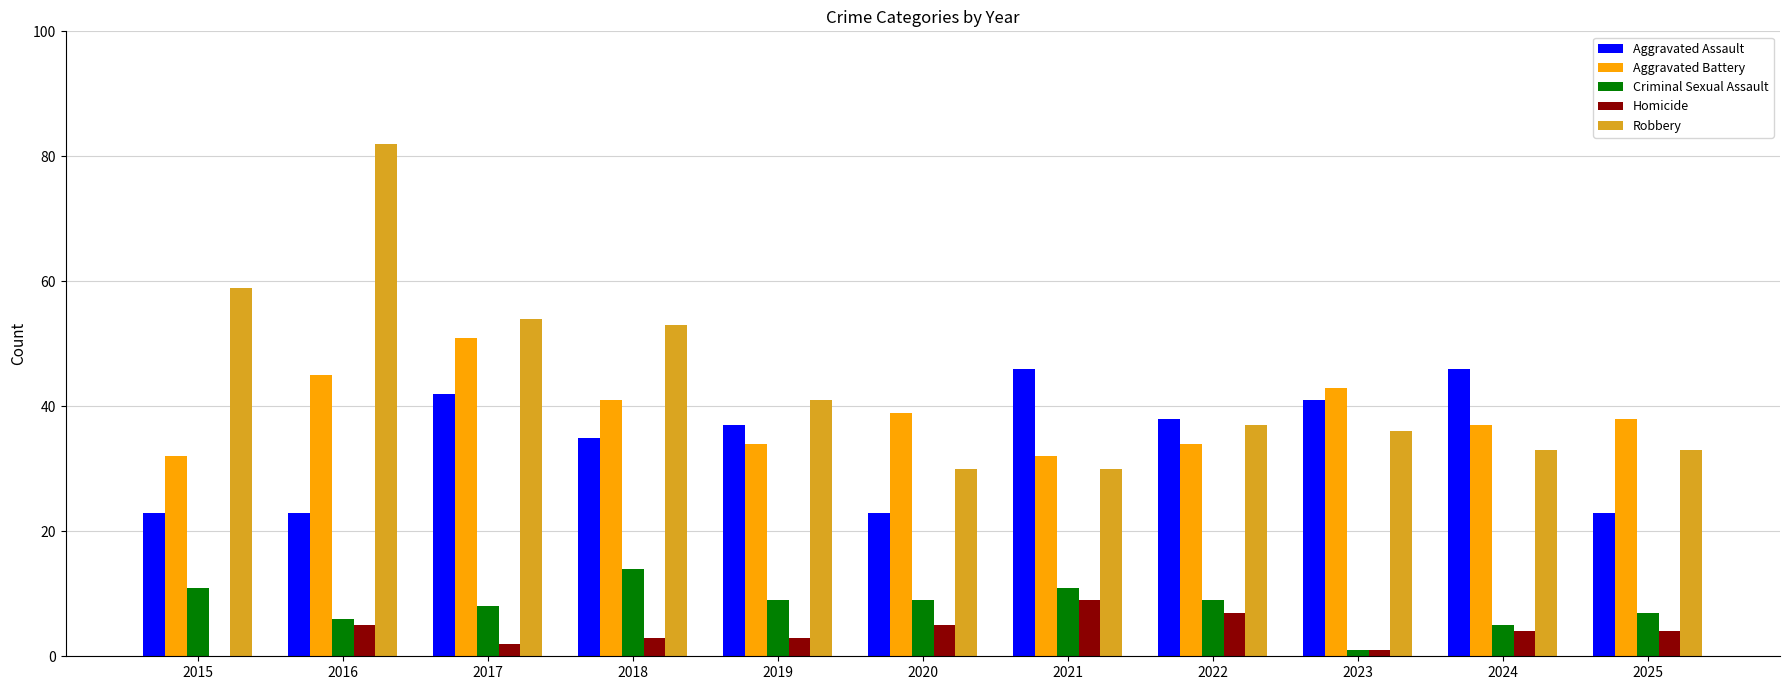

What is the sum of all Homicide values?

43